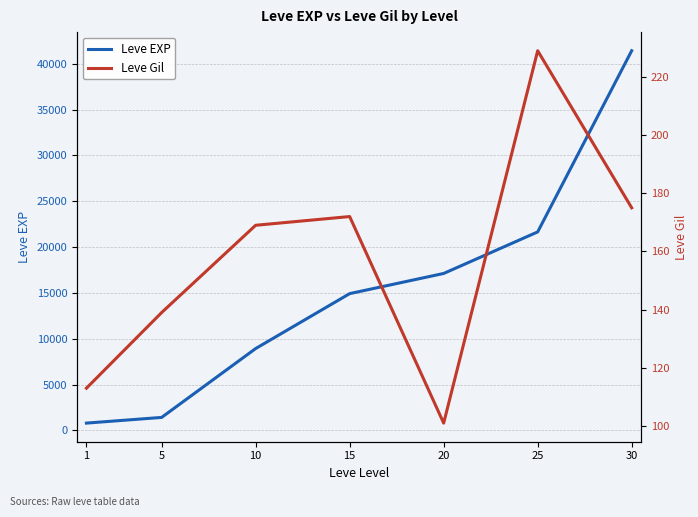

Rank the series at 15 from lowest to highest value.

Leve Gil, Leve EXP